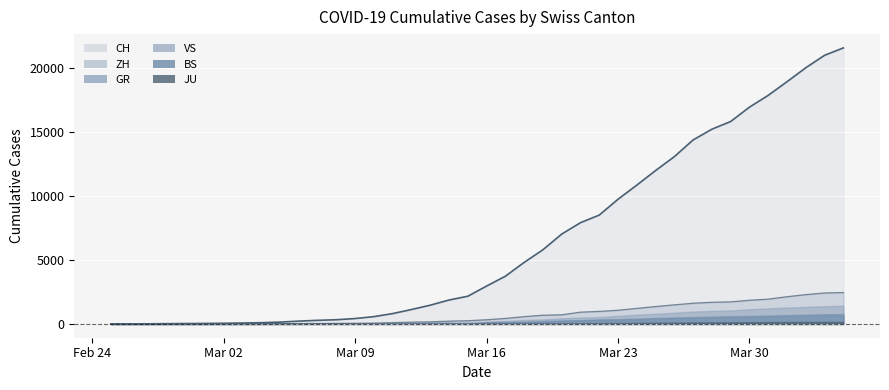

What is the difference between the maximum and second lowest values in the JU series?

154